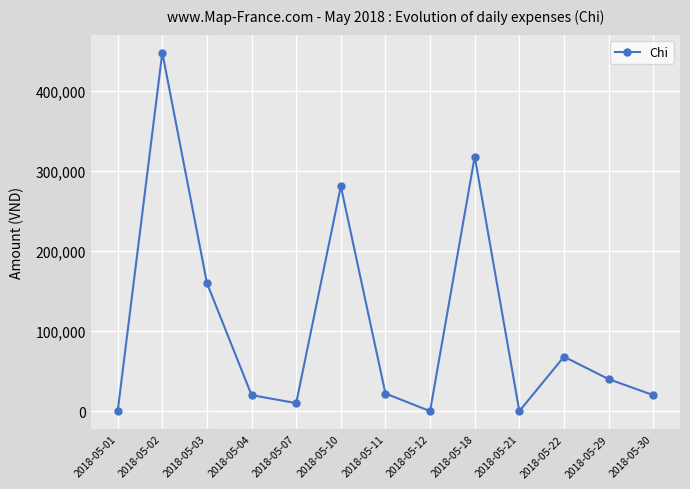

Which label corresponds to the largest value in the chart?

2018-05-02